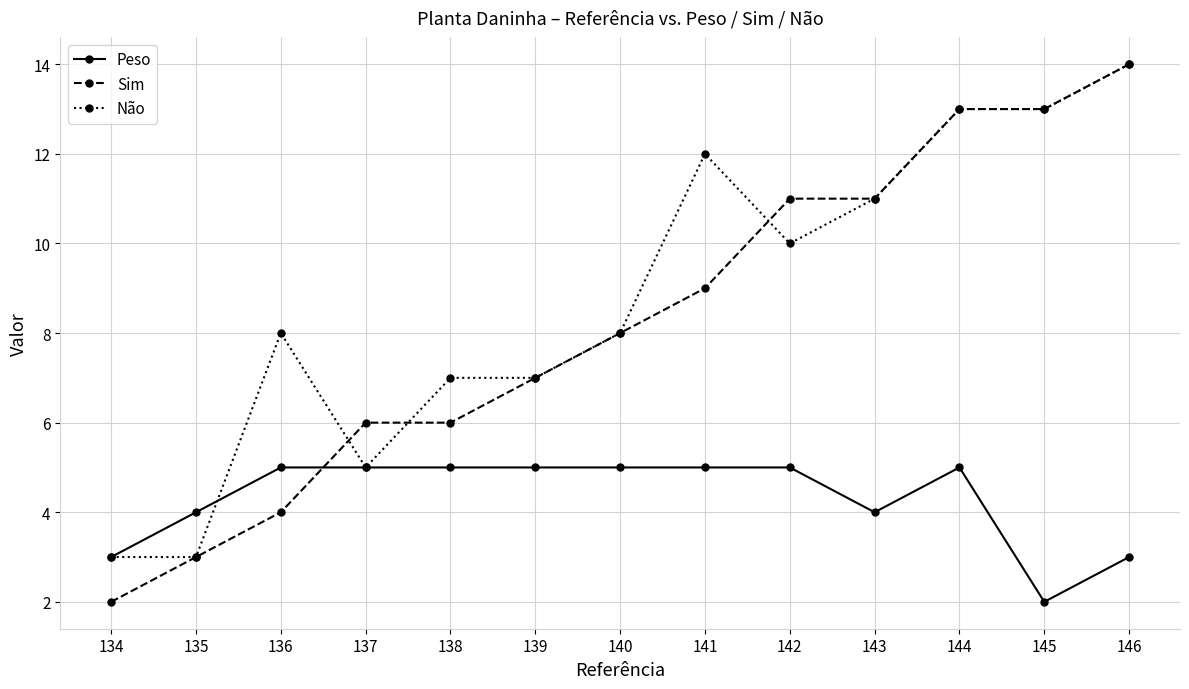

Where is the first local maximum for Não?

136